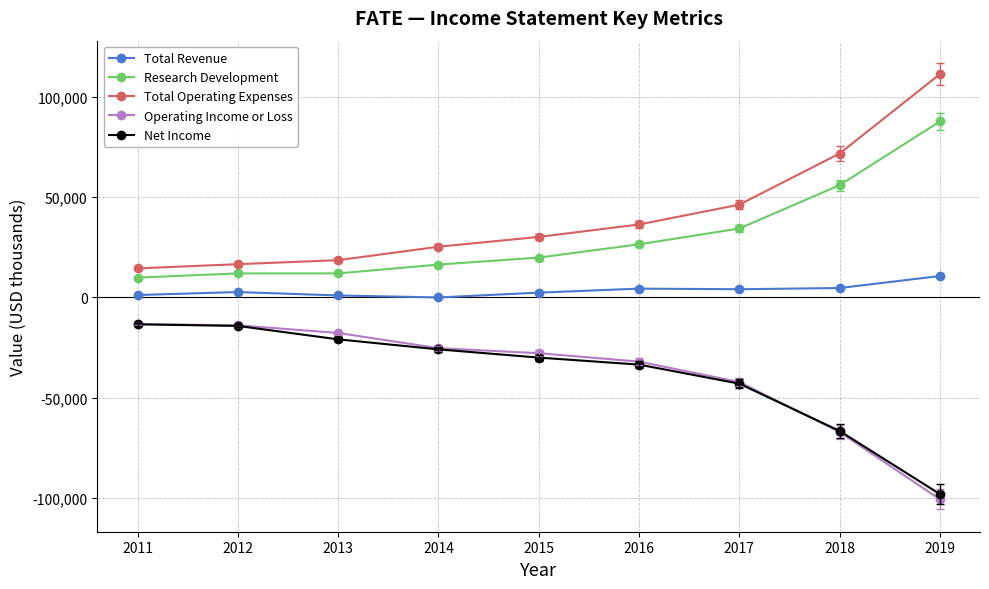

The value of Operating Income or Loss at 2019 is -100700. True or false?

True